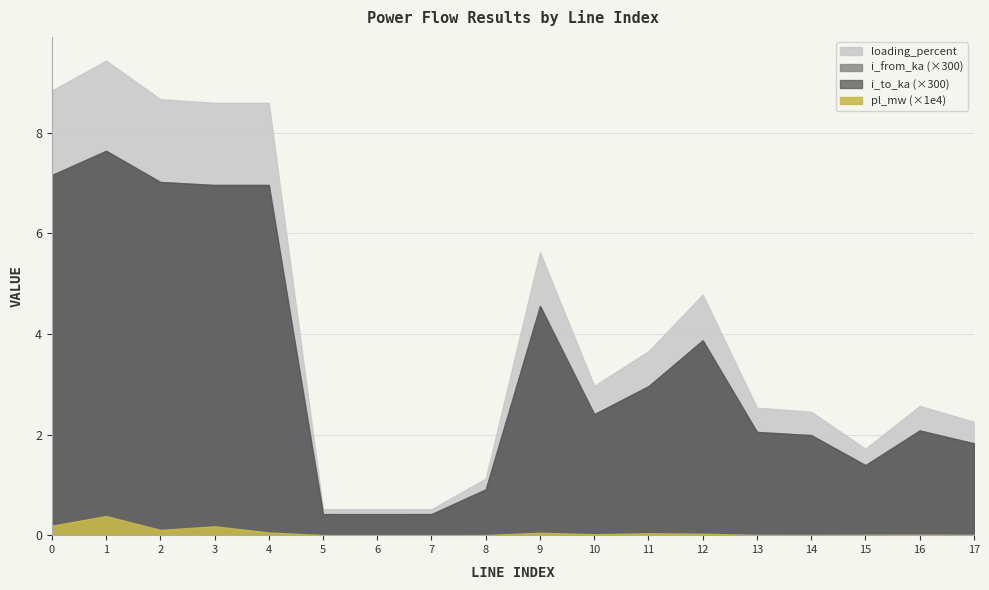

List the series in order of their peak value, lowest first.

pl_mw, i_to_ka, i_from_ka, loading_percent